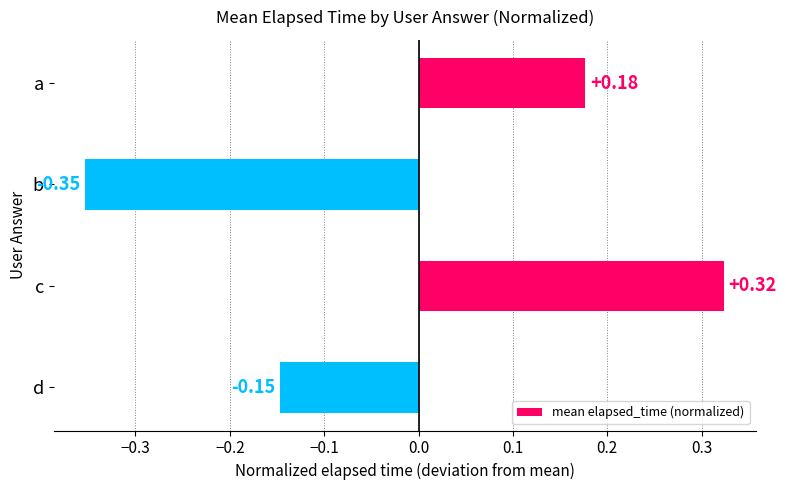

What is the difference between the values at d and c?

0.5